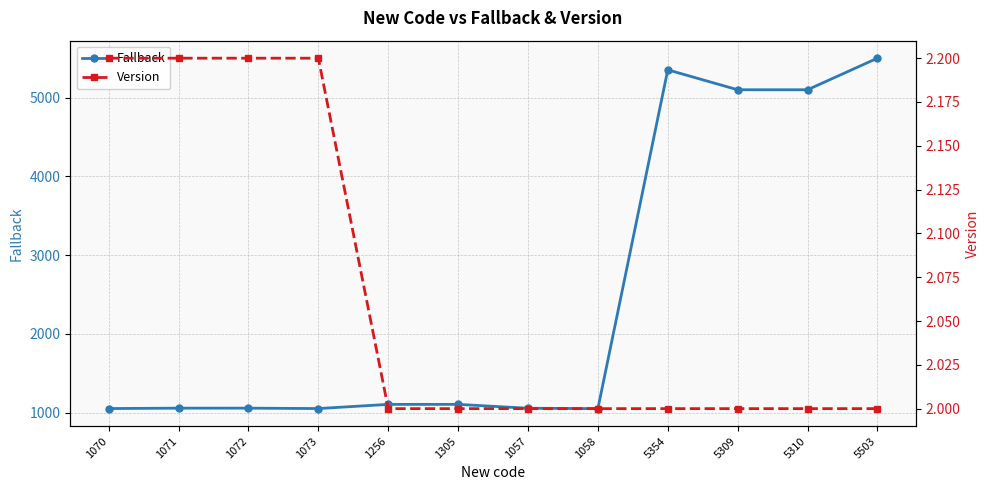

Between 5503 and 1070, which is larger?

5503